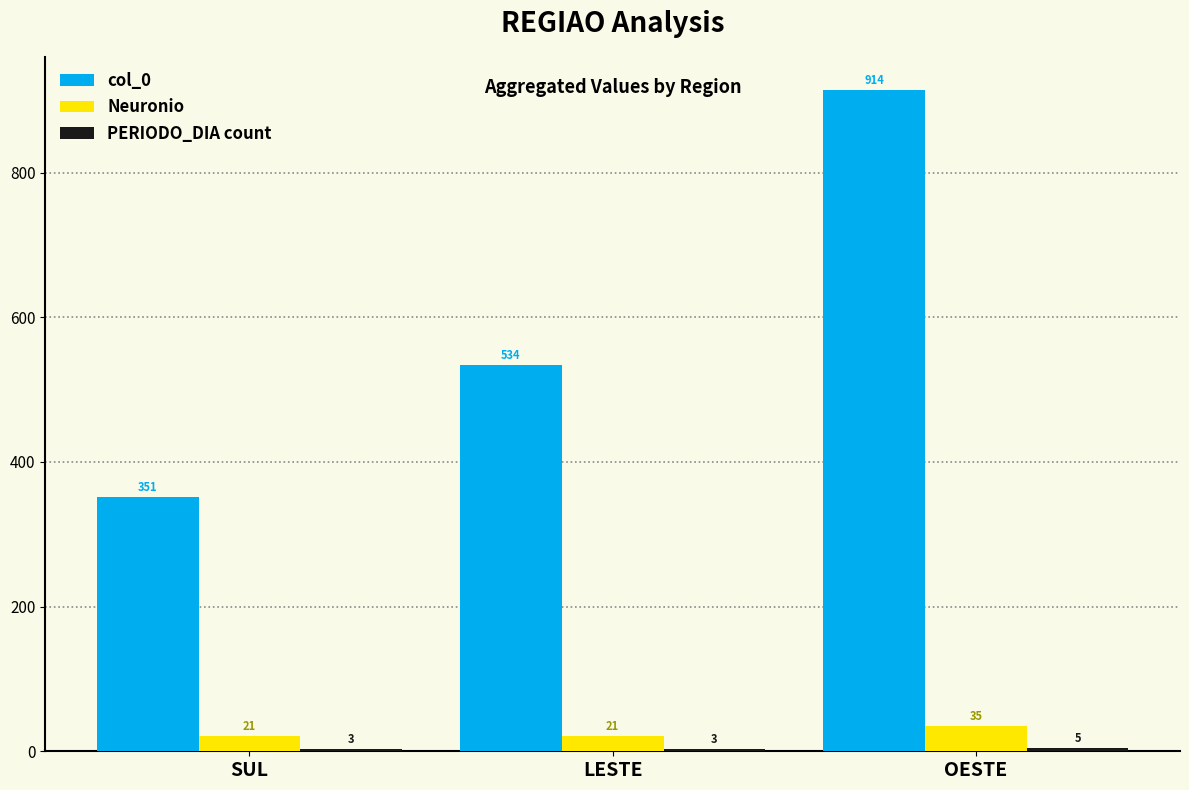

What is the sum of the col_0 values at SUL and OESTE?

1265